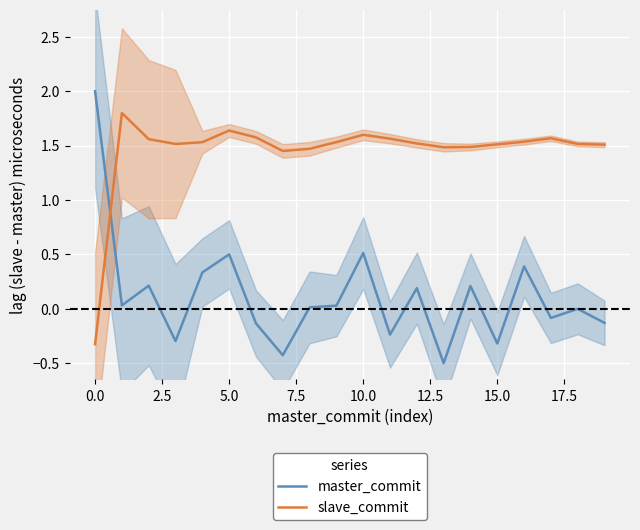

Which series ends up on top after the final intersection of slave_commit and master_commit?

slave_commit